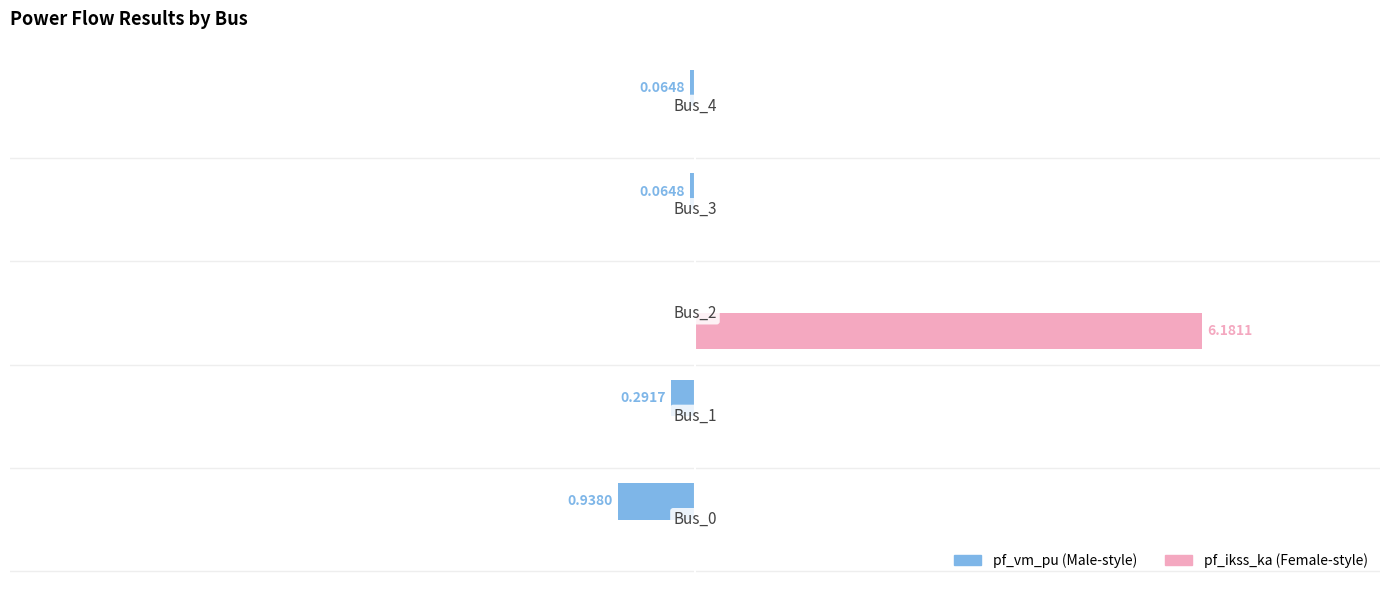

Which category has the lowest value in the pf_vm_pu series?

Bus_2